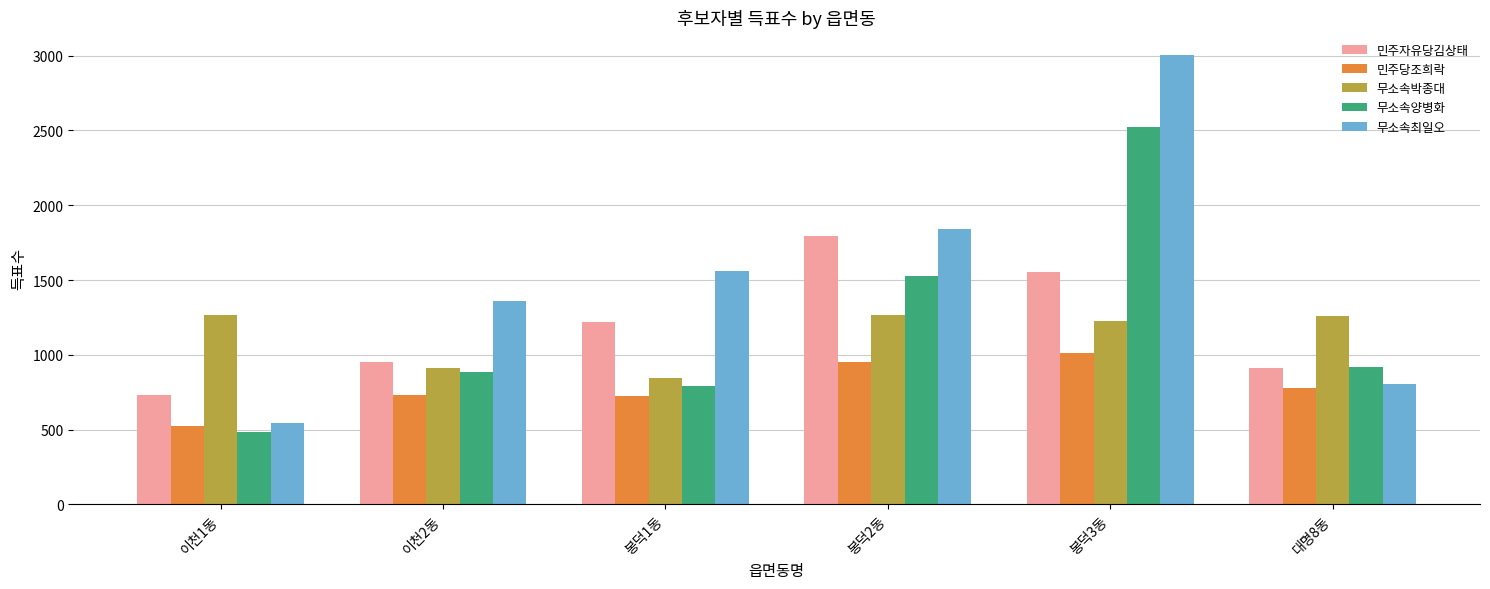

What is the sum of the 무소속양병화 values at 이천1동 and 봉덕2동?

2010